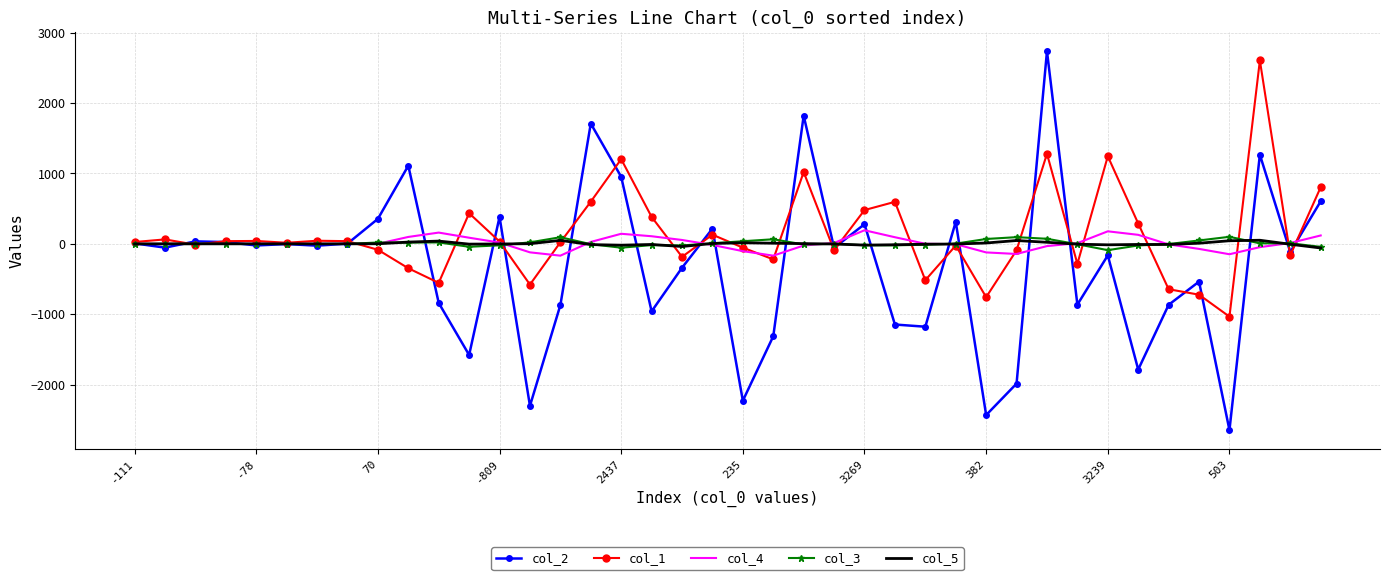

What is the smallest value displayed?

-2648